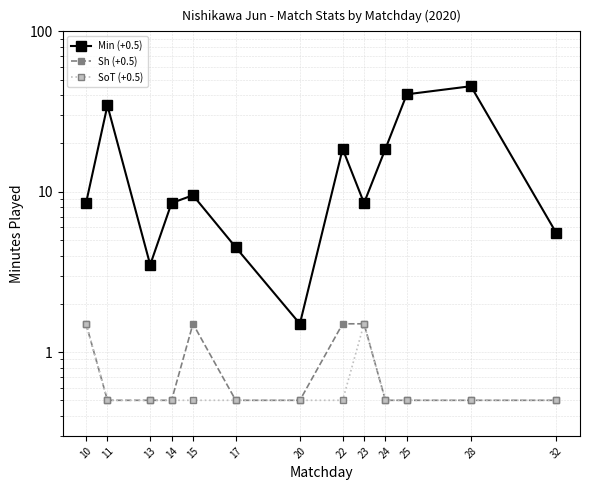

At which category is the sum across all series the highest?

28